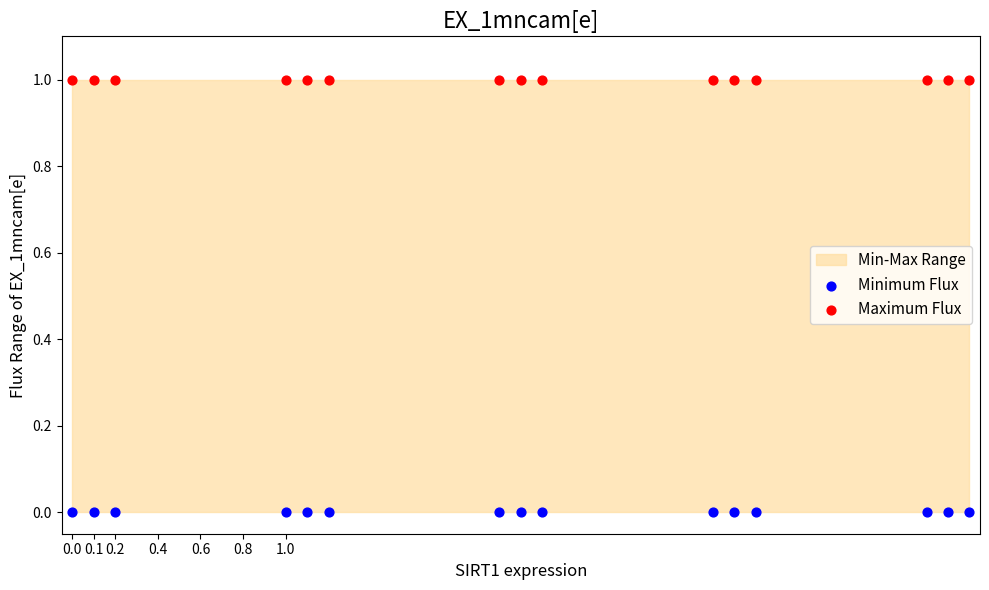

Which series reaches the maximum Y coordinate?

Maximum Flux